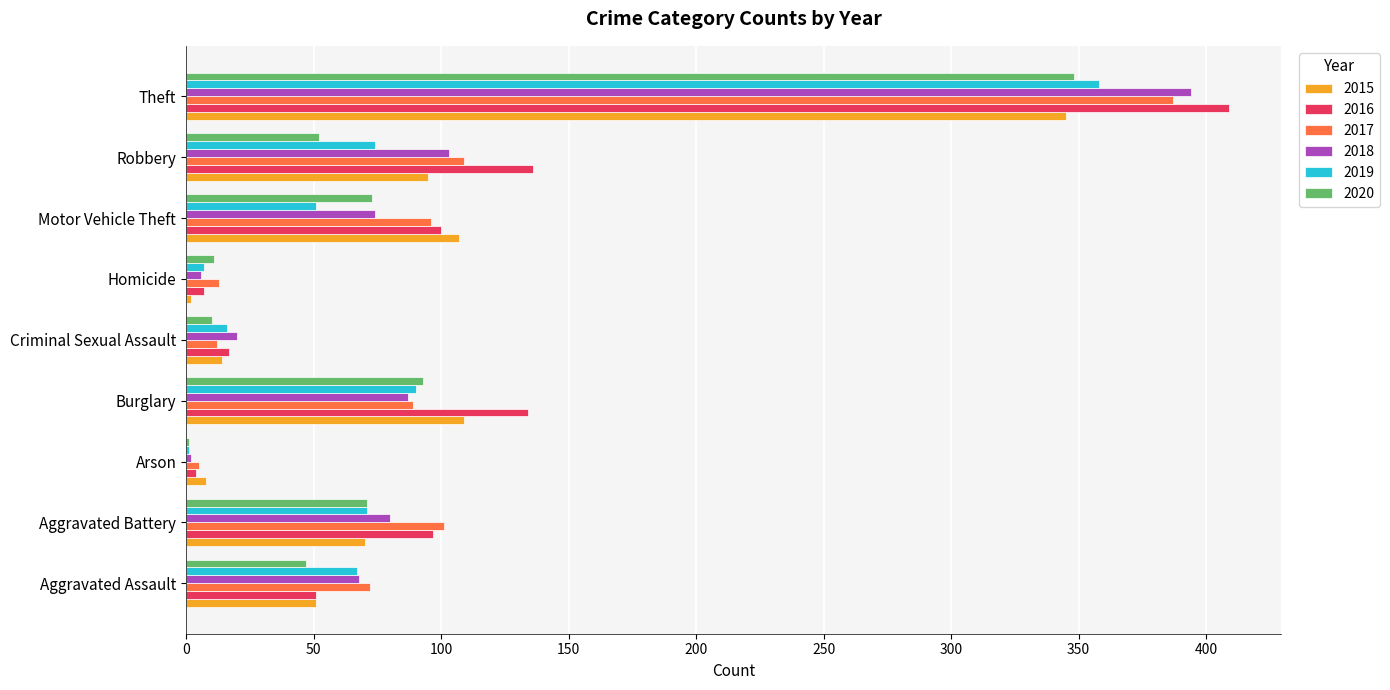

What is the approximate value of 2018 at Theft?

394